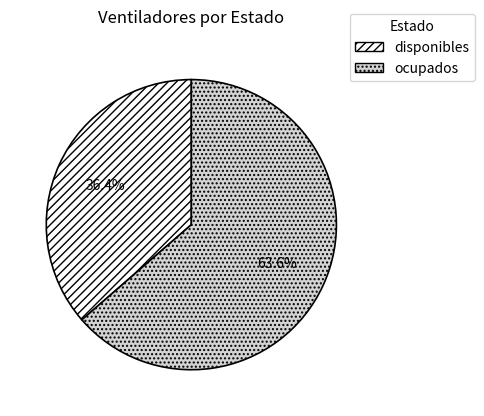

Which slice is the largest?

ocupados